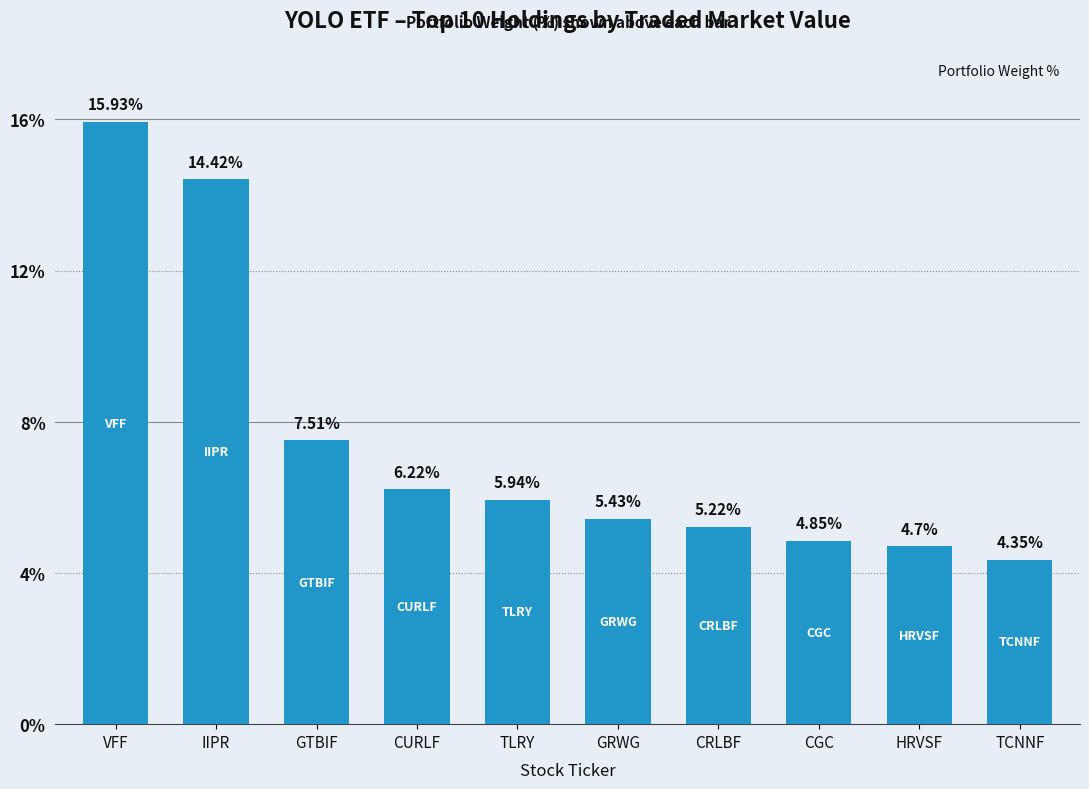

Rank the categories by value from lowest to highest.

TCNNF, HRVSF, CGC, CRLBF, GRWG, TLRY, CURLF, GTBIF, IIPR, VFF